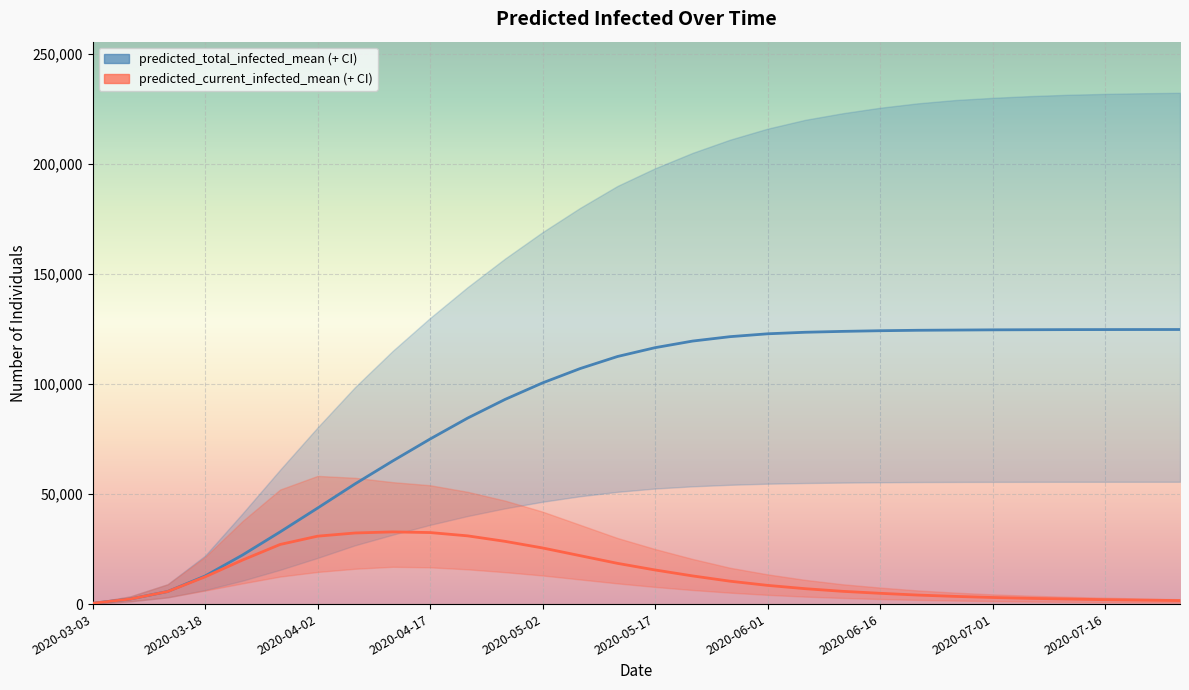

What is the label of the 7th point from the left?

2020-04-02